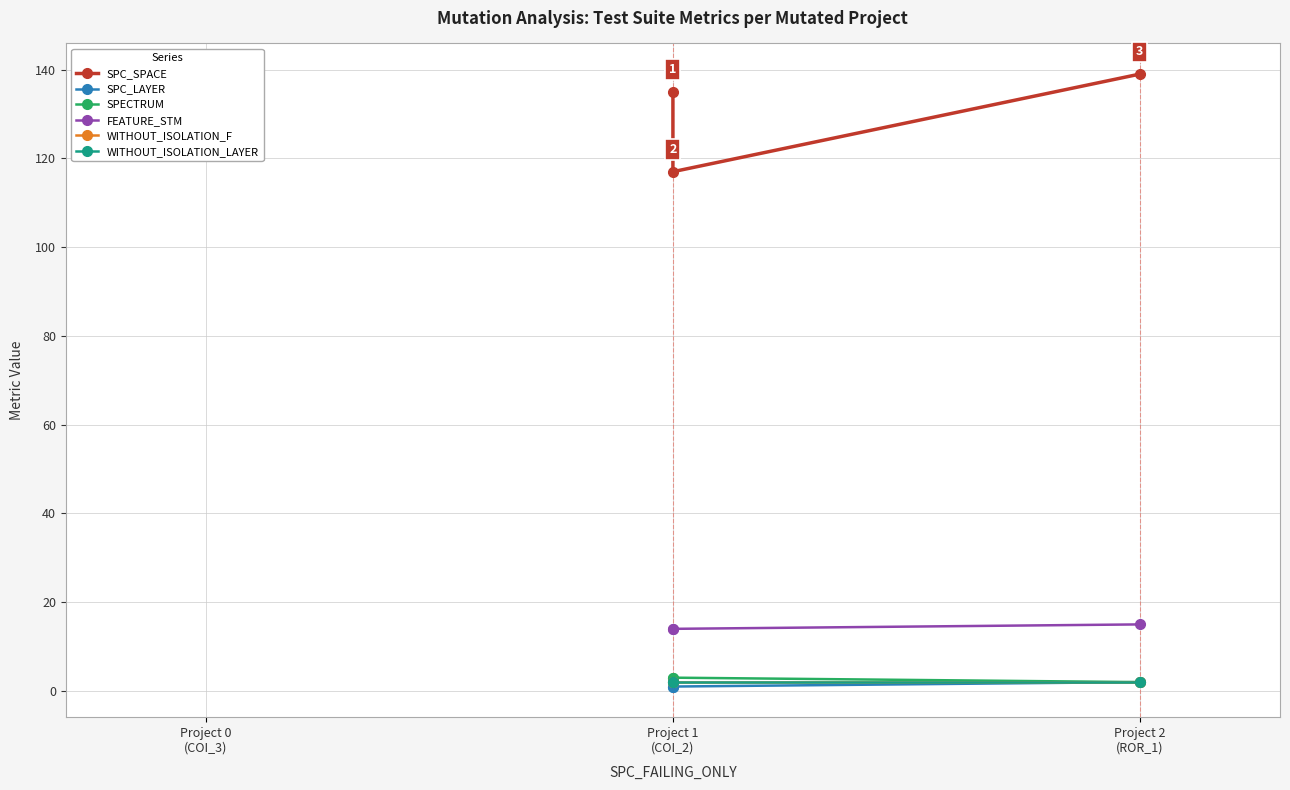

Reading left to right, extract all data points from this chart.

SPC_SPACE: 135	117	139
SPC_LAYER: 1	1	2
SPECTRUM: 3	3	2
FEATURE_STM: 14	14	15
WITHOUT_ISOLATION_F: 2	2	2
WITHOUT_ISOLATION_LAYER: 2	2	2